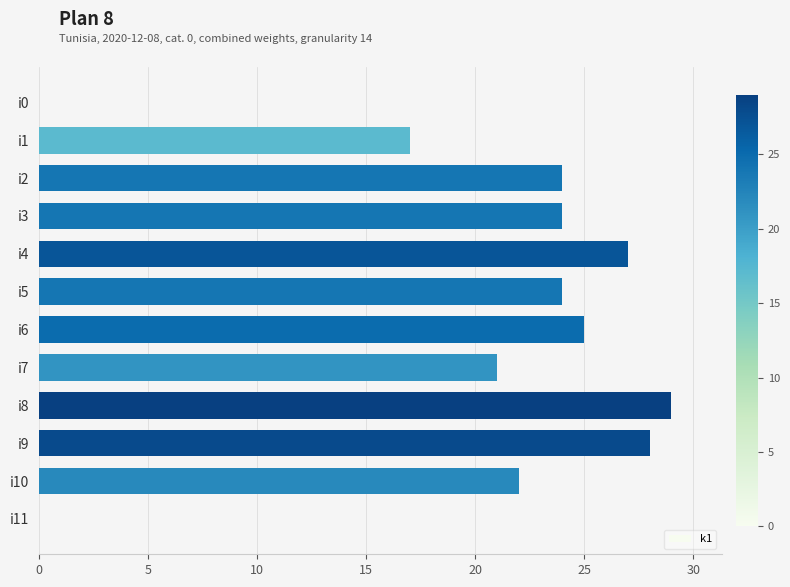

Reading bottom to top, list all the values displayed in this chart.

i11=0	i10=22	i9=28	i8=29	i7=21	i6=25	i5=24	i4=27	i3=24	i2=24	i1=17	i0=0